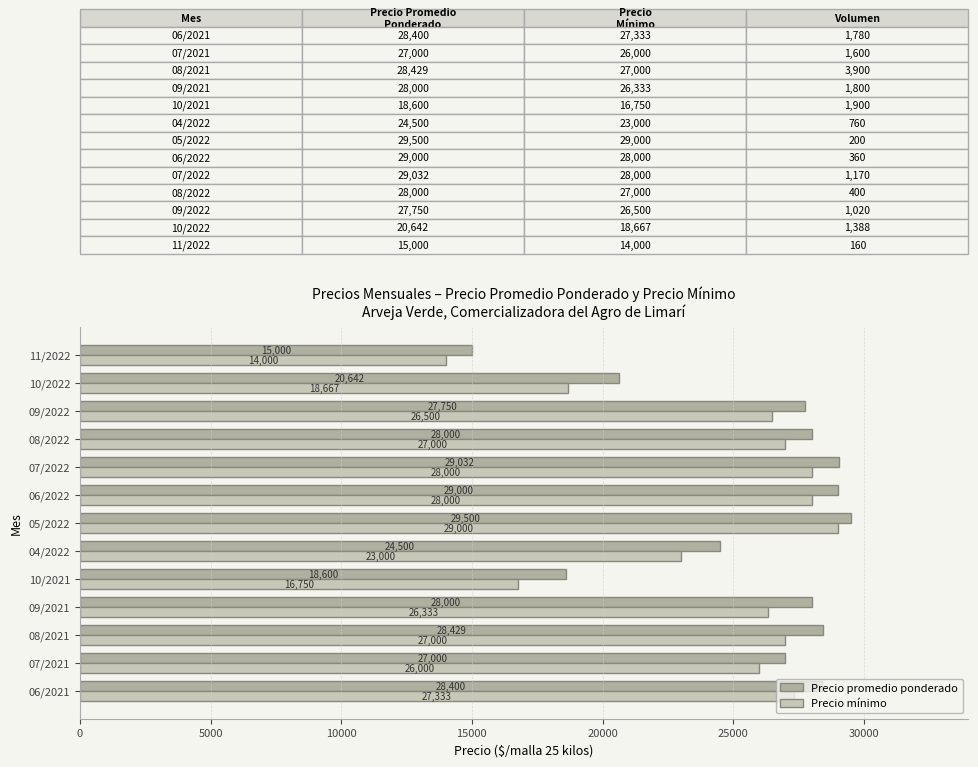

Rank the series by their maximum value, from lowest to highest.

Precio mínimo, Precio promedio ponderado